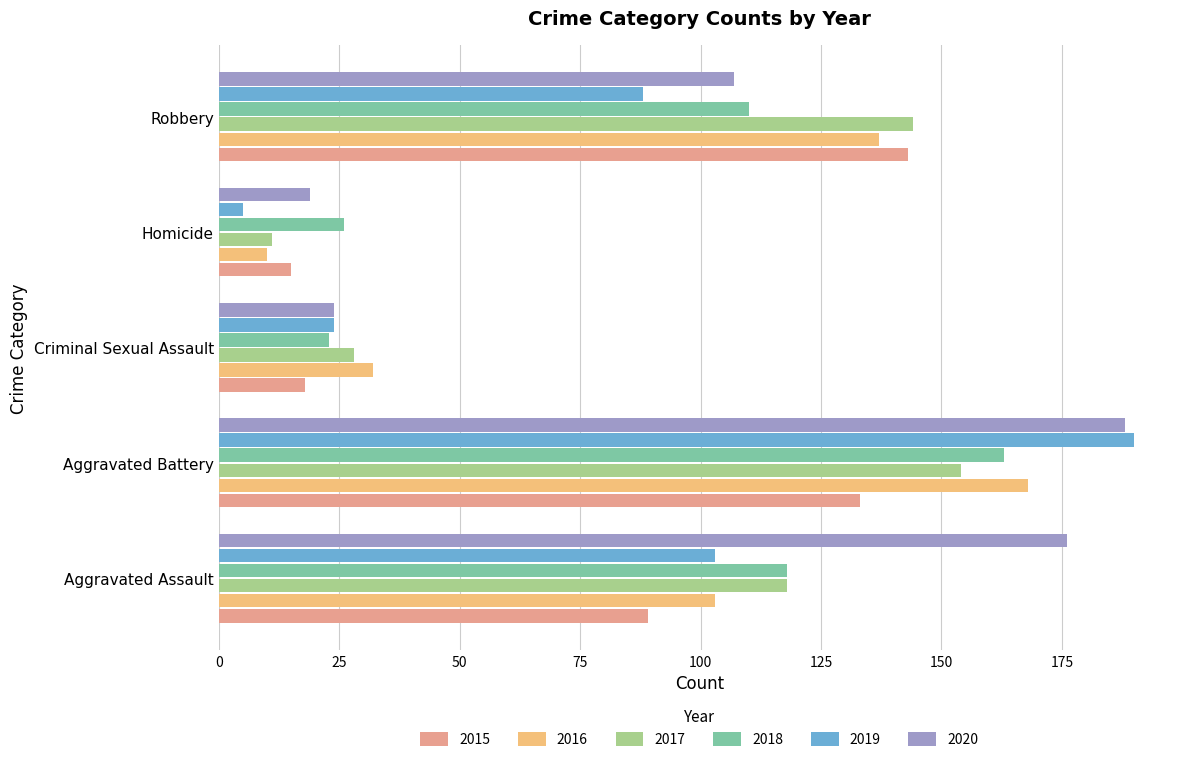

What is the approximate value of 2019 at Aggravated Assault?

103